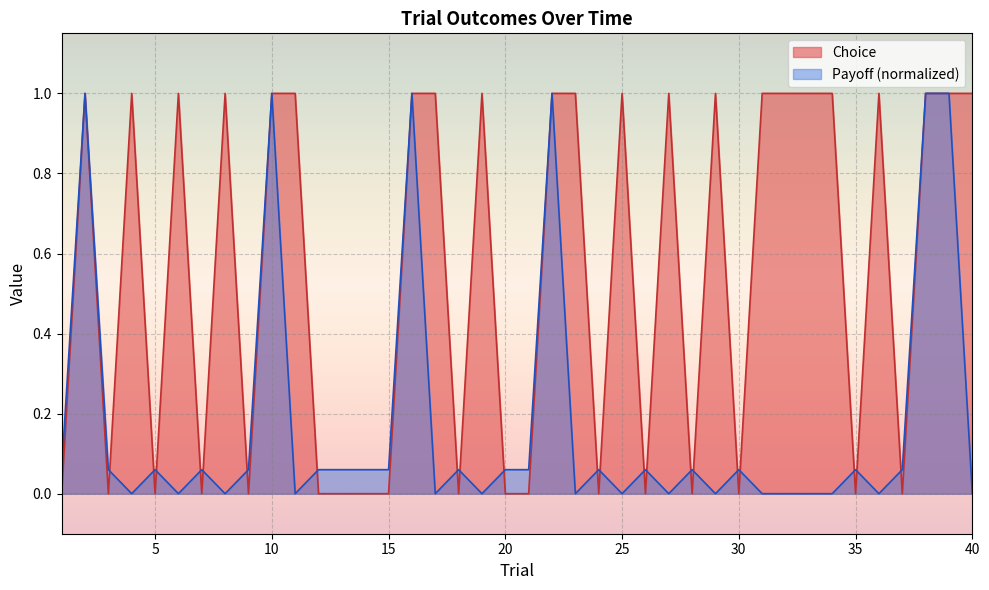

What is the difference between the maximum and second lowest values in the Choice series?

1.0